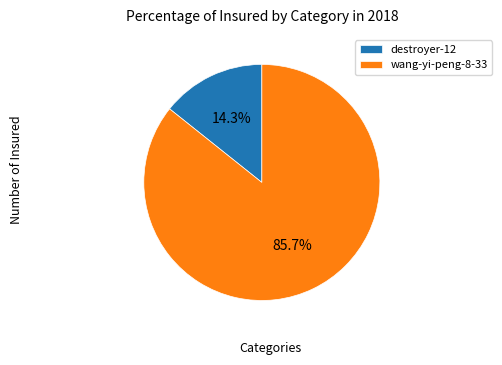

What percentage is NOT represented by wang-yi-peng-8-33?

14.3%